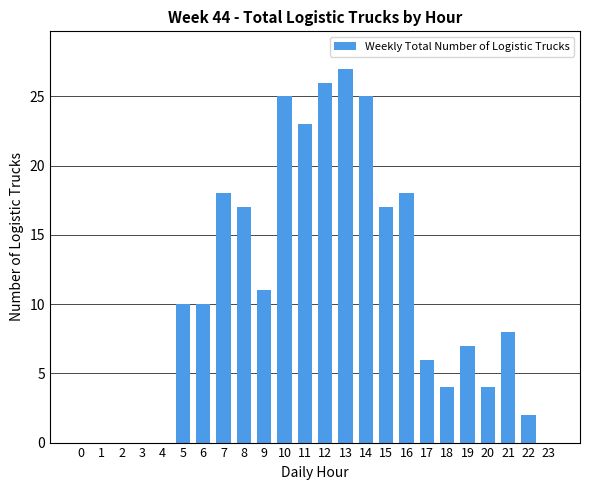

Reading left to right, what are all the values shown in this chart?

0=0	1=0	2=0	3=0	4=0	5=10	6=10	7=18	8=17	9=11	10=25	11=23	12=26	13=27	14=25	15=17	16=18	17=6	18=4	19=7	20=4	21=8	22=2	23=0